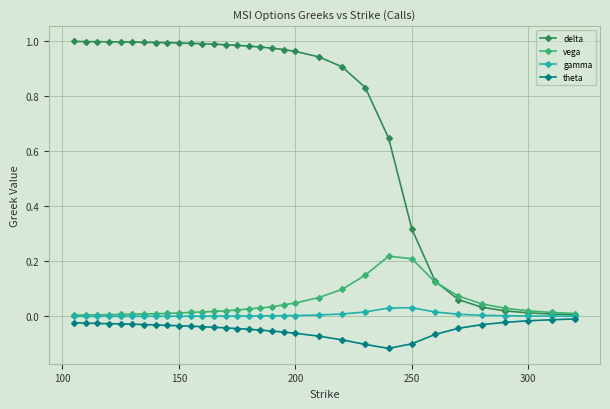

Which series has the largest total across all categories?

delta